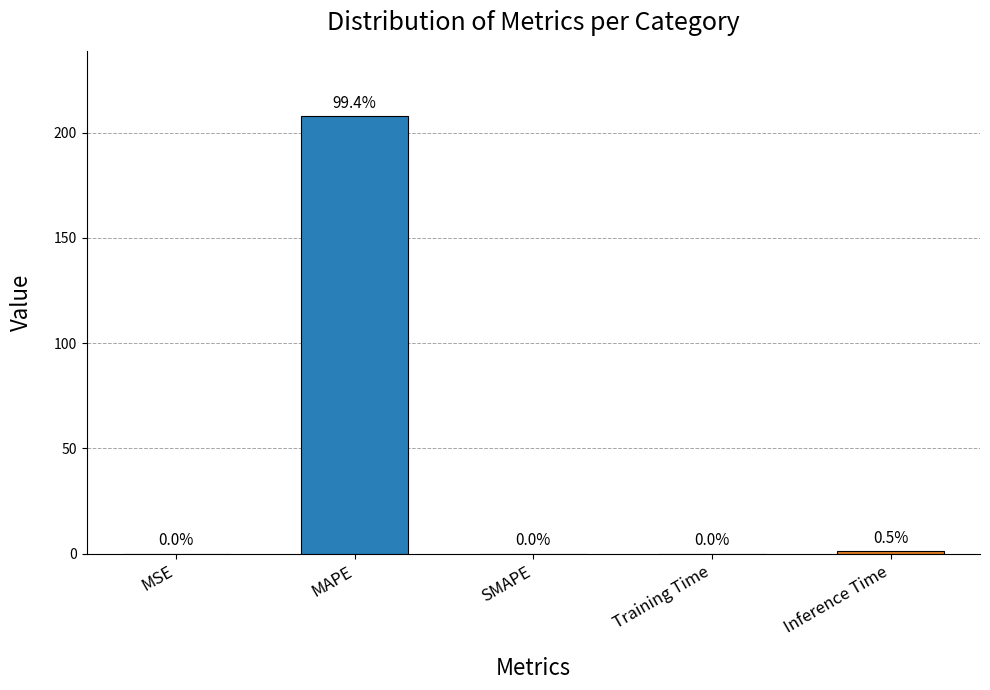

Which category has the highest value across all series?

MAPE